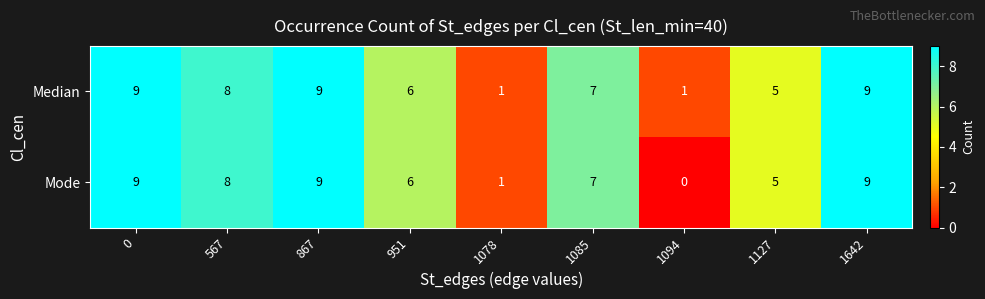

Reading left to right, what are all the values shown in this chart?

Median: 9	8	9	6	1	7	1	5	9
Mode: 9	8	9	6	1	7	0	5	9